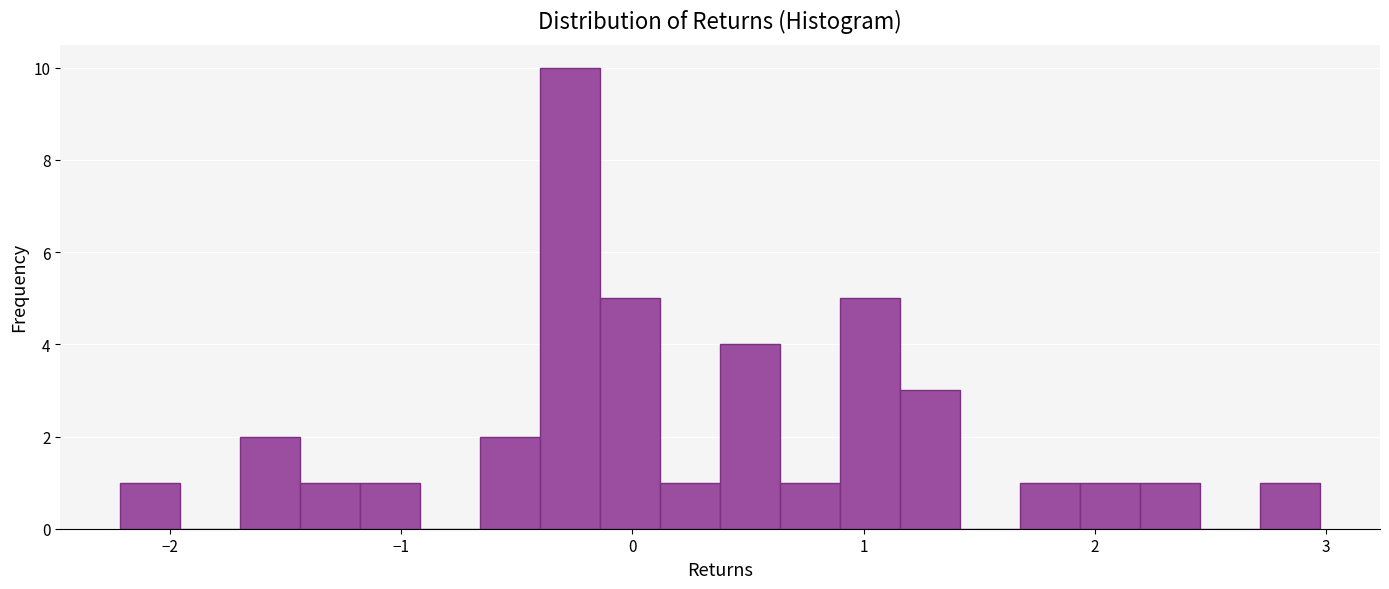

Around what value on the x-axis is the tallest bar? Give the approximate position of its centre, as read against the axis.

-0.3